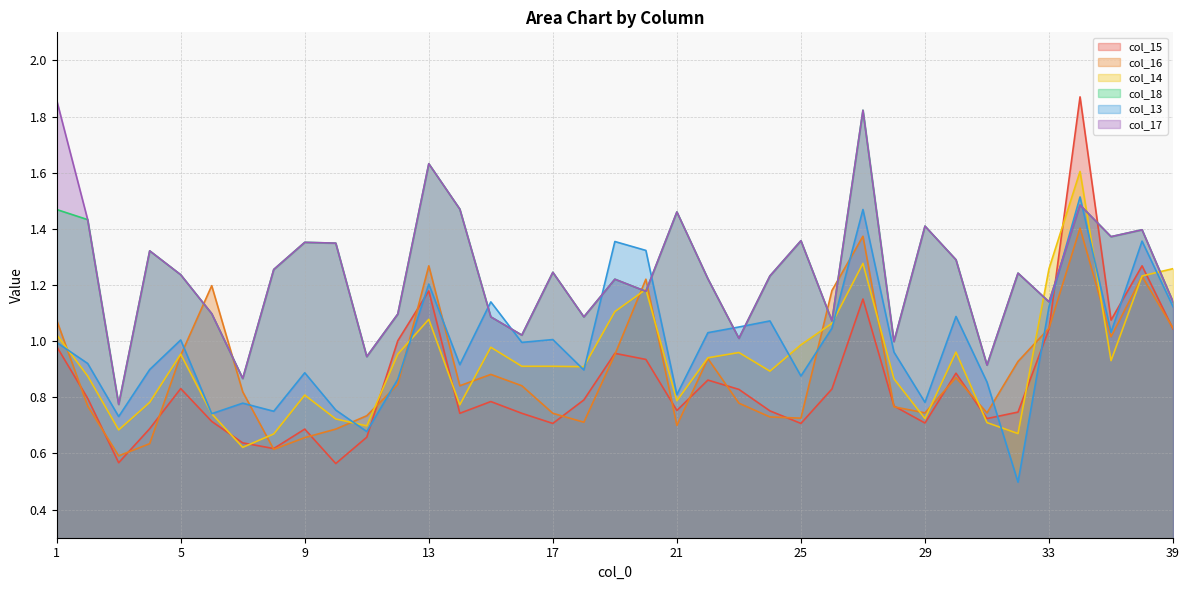

What is the value of the col_16 point at the 24th from the left?

0.7